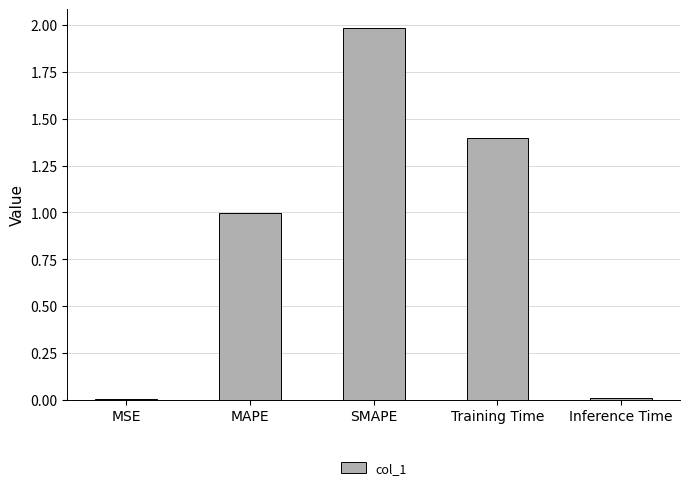

What is the maximum value shown in the chart?

2.0